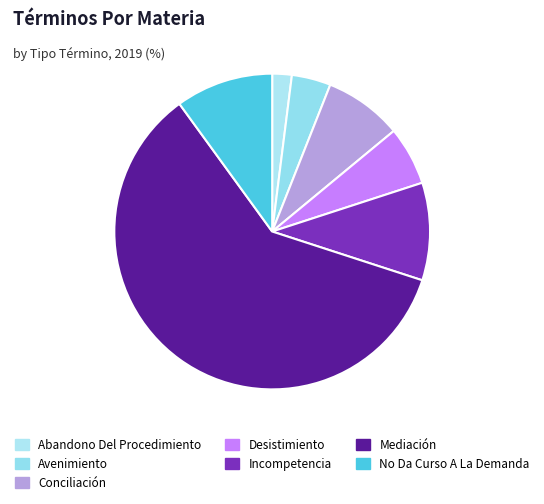

Rank the categories by value from highest to lowest.

Mediación, Incompetencia, No Da Curso A La Demanda, Conciliación, Desistimiento, Avenimiento, Abandono Del Procedimiento